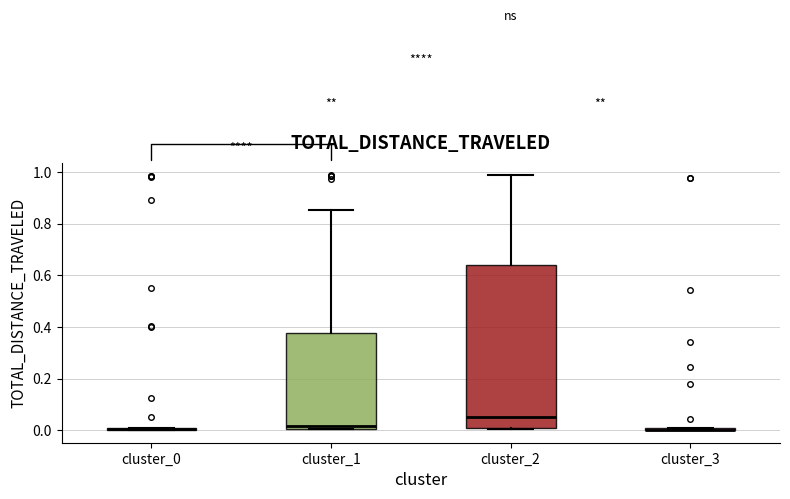

Comparing the boxes themselves (not the whiskers), which one is the tallest?

cluster_2